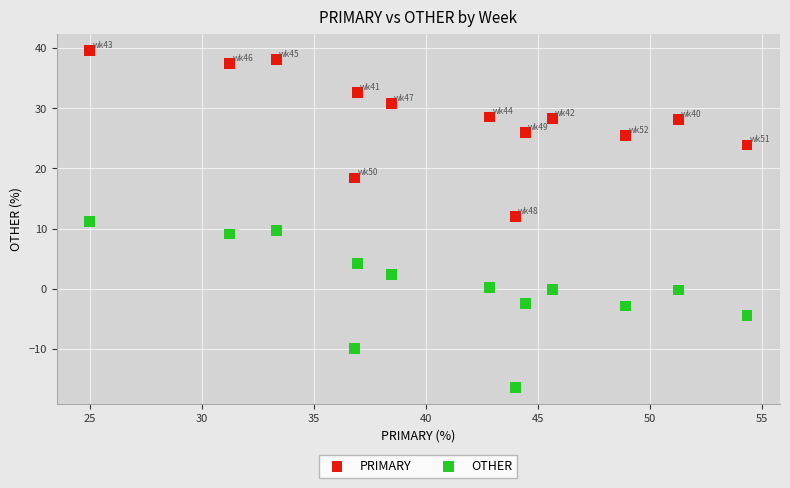

Which series contains the lowest Y value?

OTHER